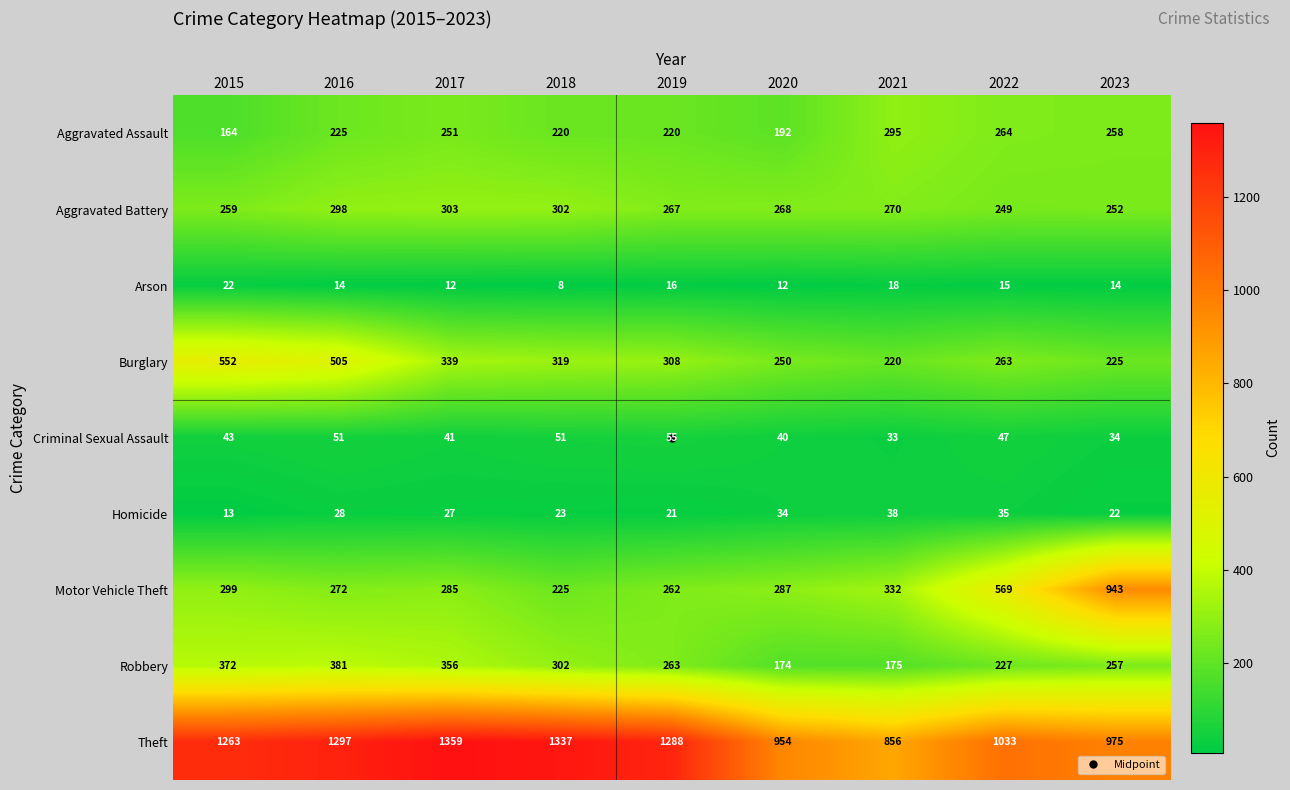

Count the number of data series in this chart.

9